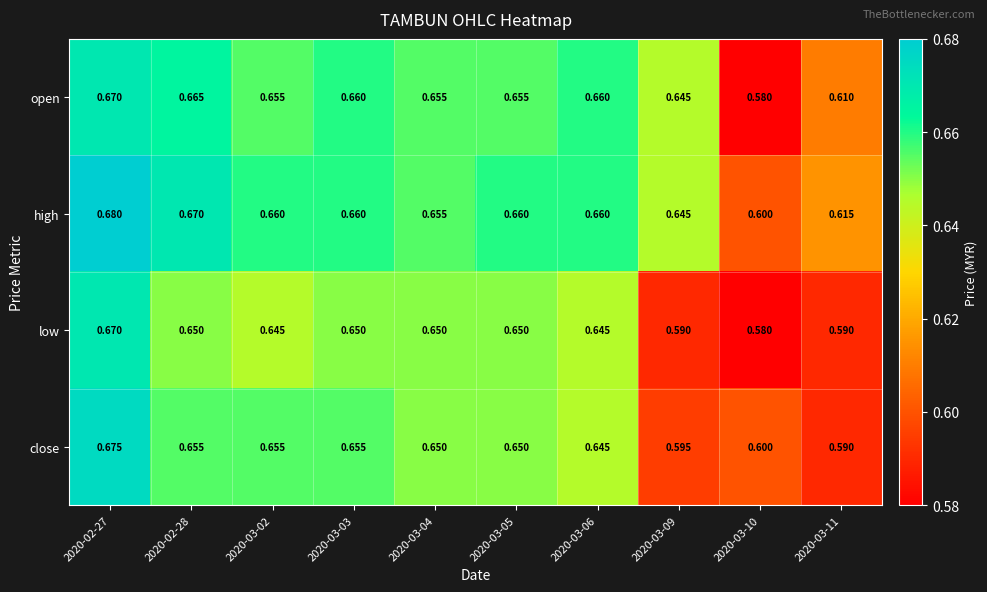

Between 2020-03-06 and 2020-03-09, which series saw the biggest shift?

low